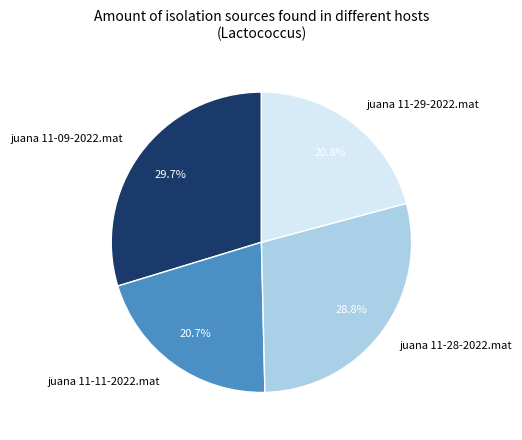

What is the largest slice in the pie chart?

juana 11-09-2022.mat